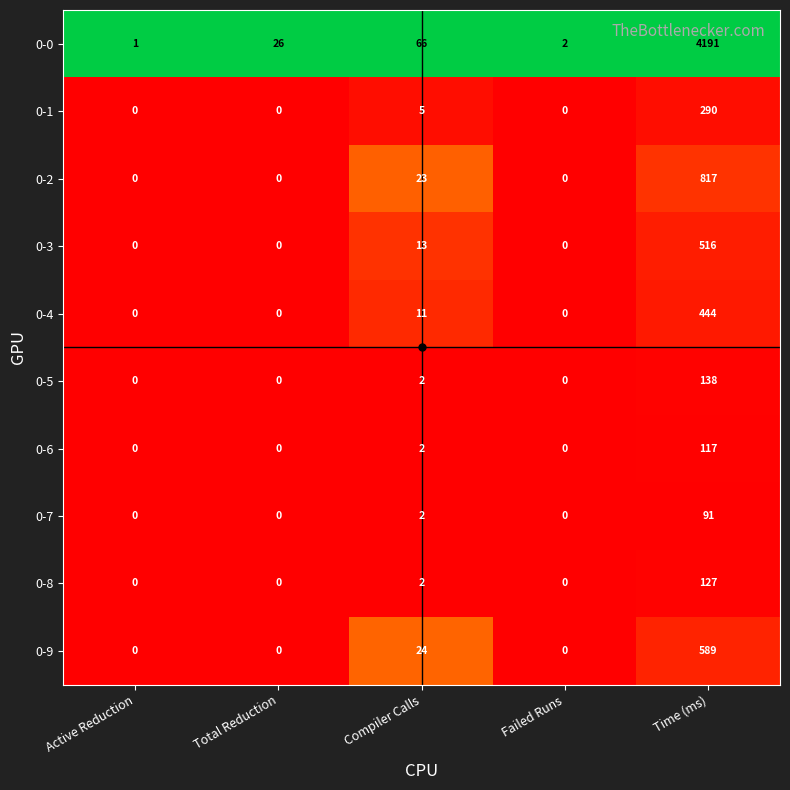

Is the value of 0-5 at Compiler Calls greater than the value of 0-3 at Failed Runs?

Yes